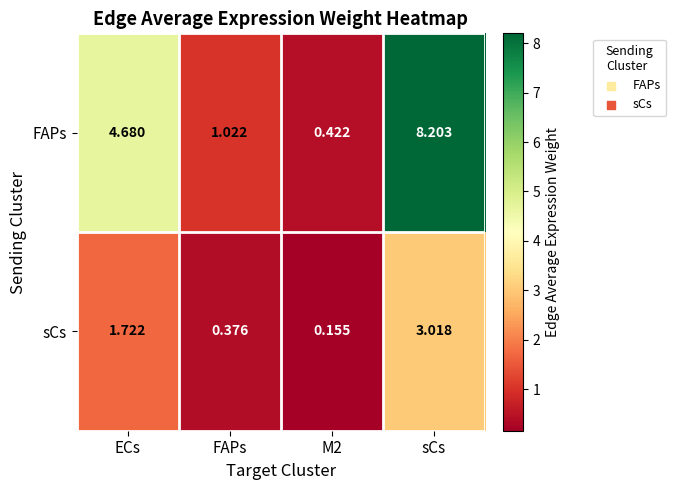

List the series in order of their overall mean, lowest first.

sCs, FAPs